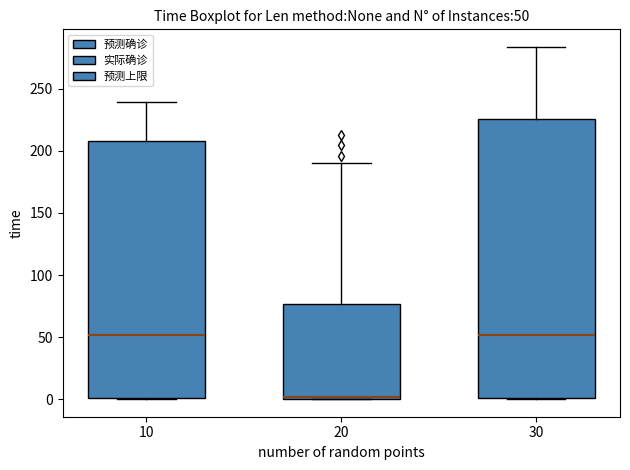

Comparing the boxes themselves (not the whiskers), which one is the tallest?

30